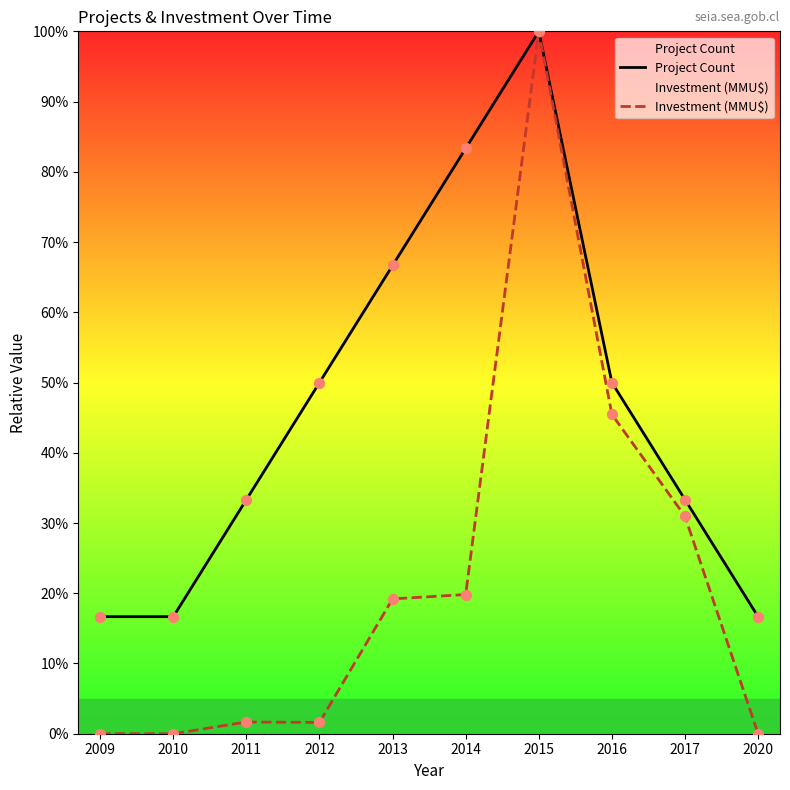

What are all the series names shown in the legend?

Project Count, Investment (MMU$)